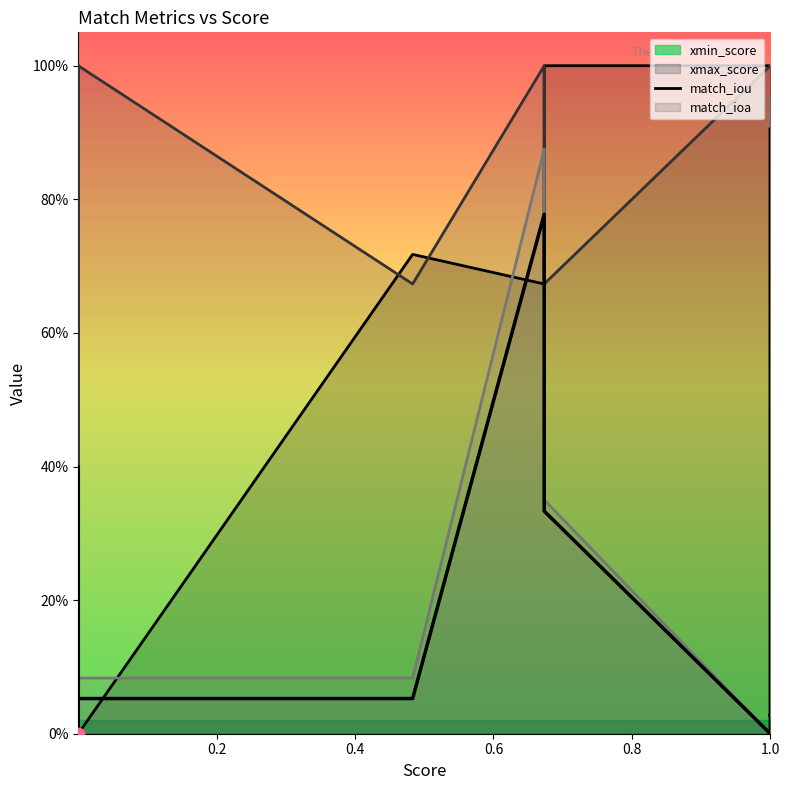

Is the value of match_ioa at 3 greater than the value of xmin_score at 3?

No